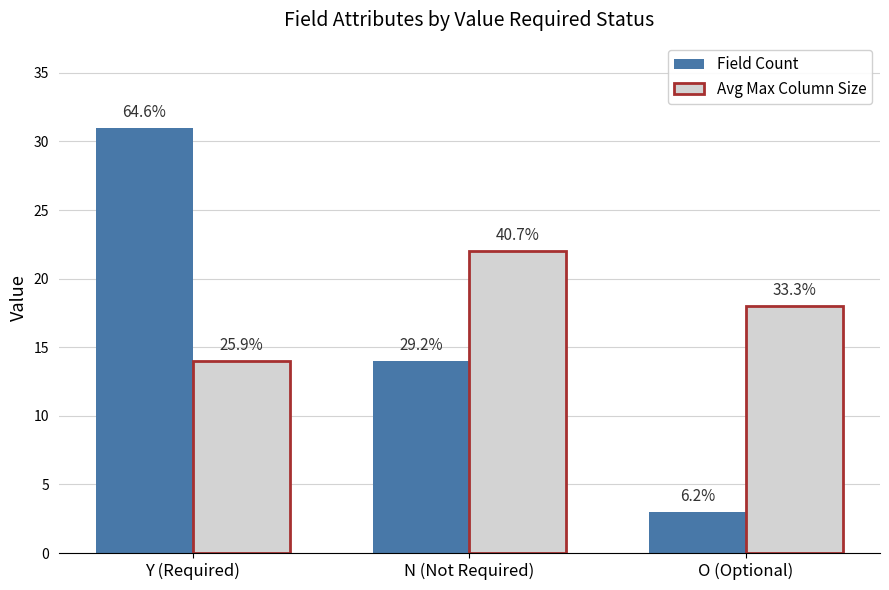

List the series in order of their overall mean, highest first.

Avg Max Column Size, Field Count